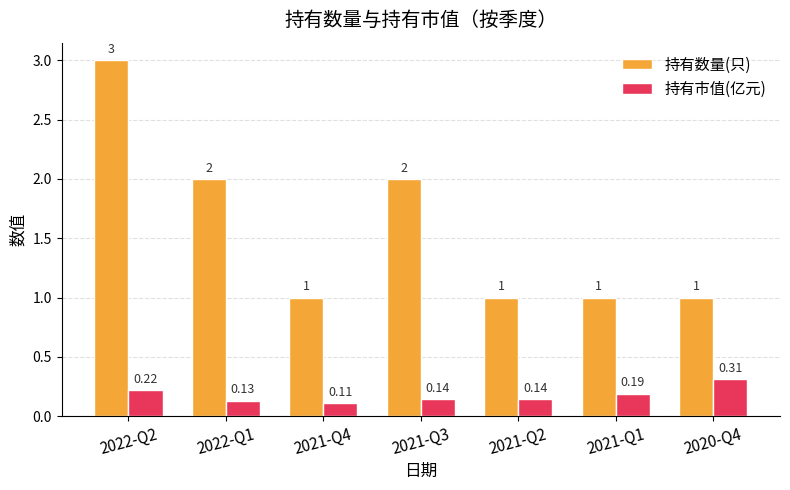

Which series has the largest total across all categories?

持有数量(只)